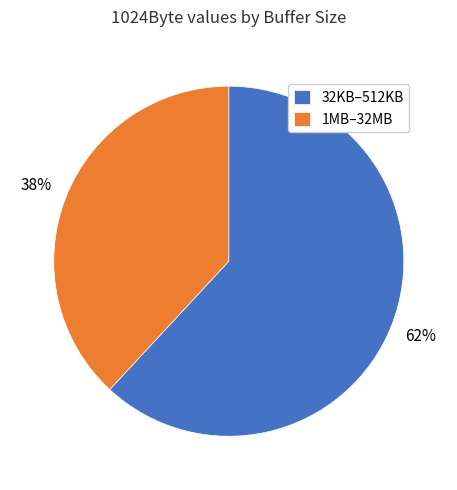

Do 32KB–512KB and 1MB–32MB together represent more than half of the pie?

Yes